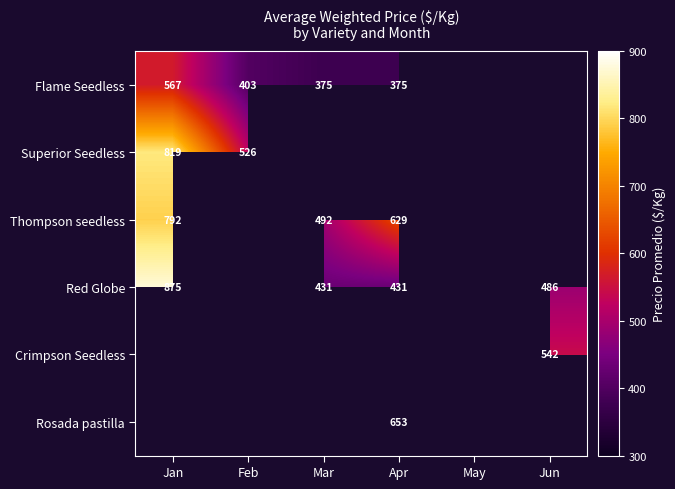

True or false: Superior Seedless has a value of 819 at Jan.

True